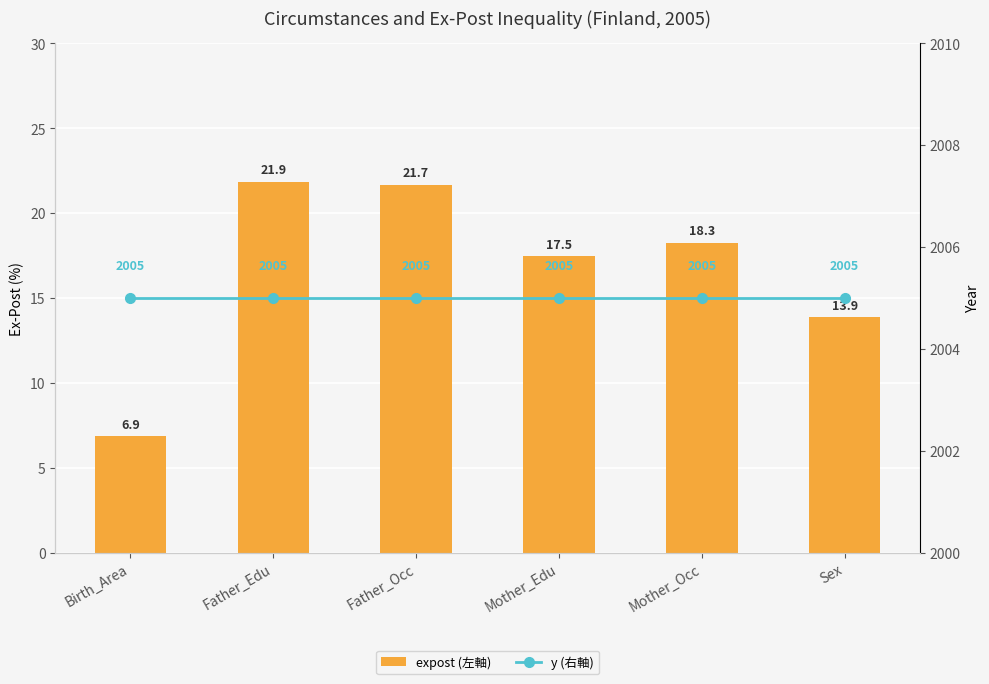

What is the sum of the expost (左軸) values at Sex and Mother_Edu?

31.3